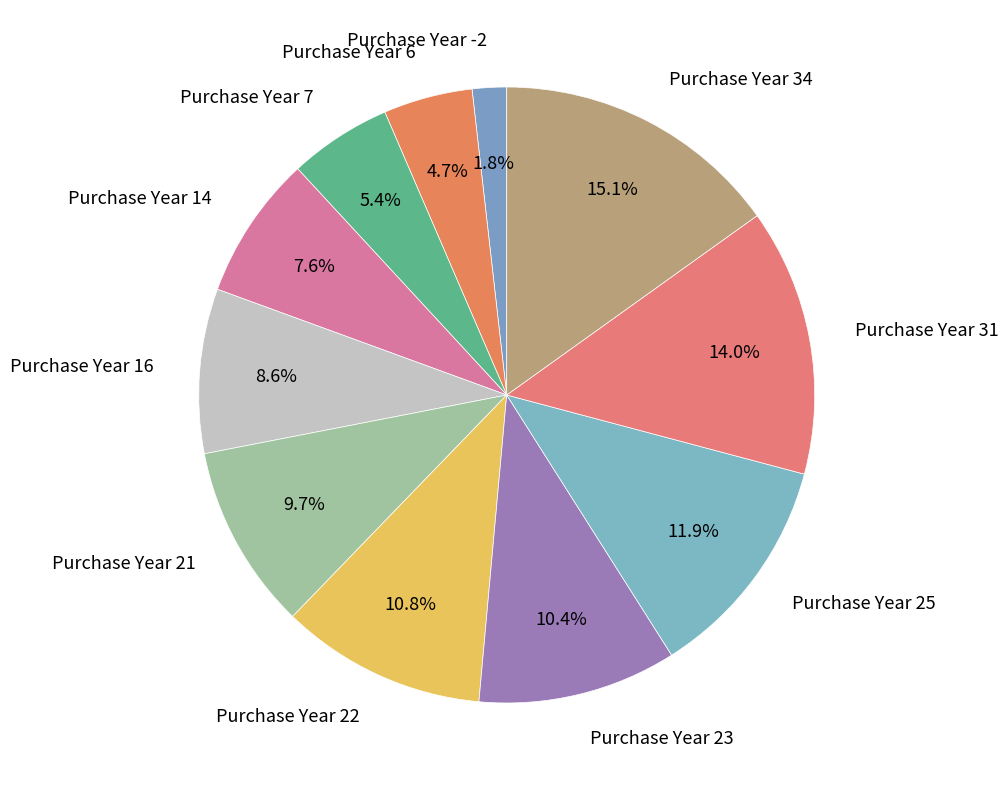

What is the largest slice in the pie chart?

Purchase Year 34